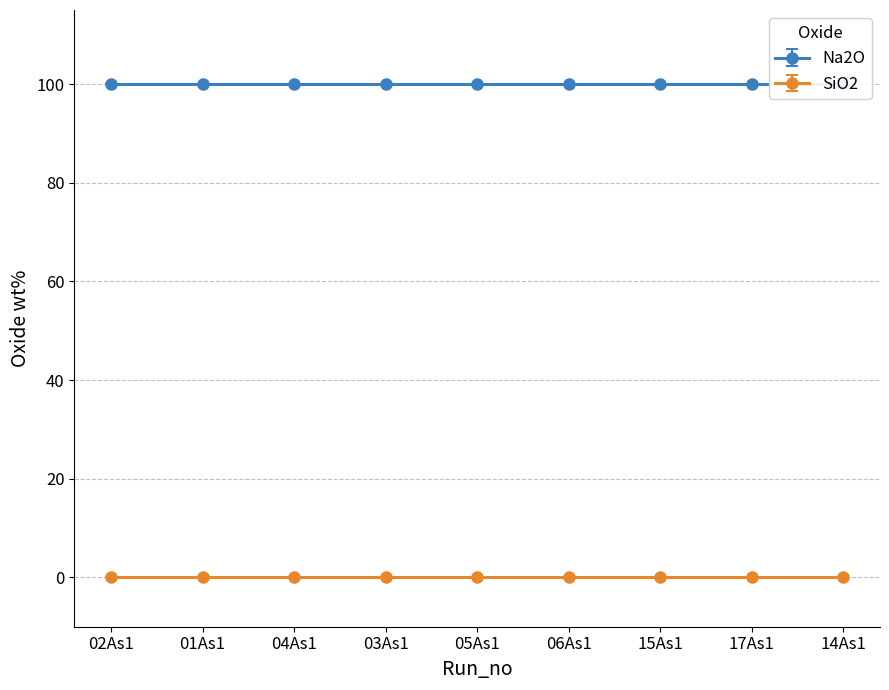

True or false: Na2O and SiO2 cross at least once.

False